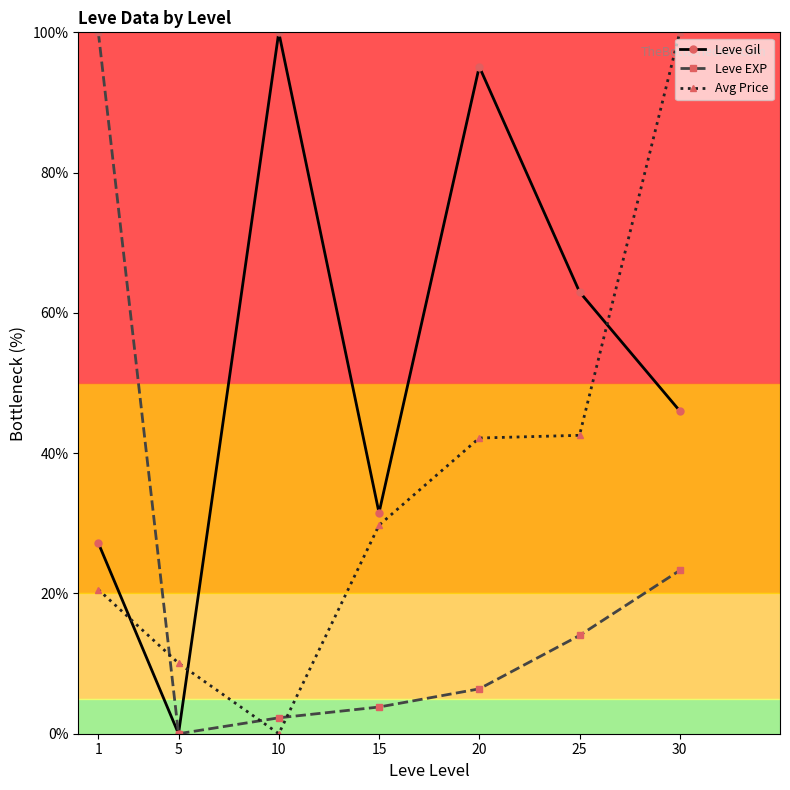

Between 5 and 20, which series saw the biggest shift?

Leve Gil